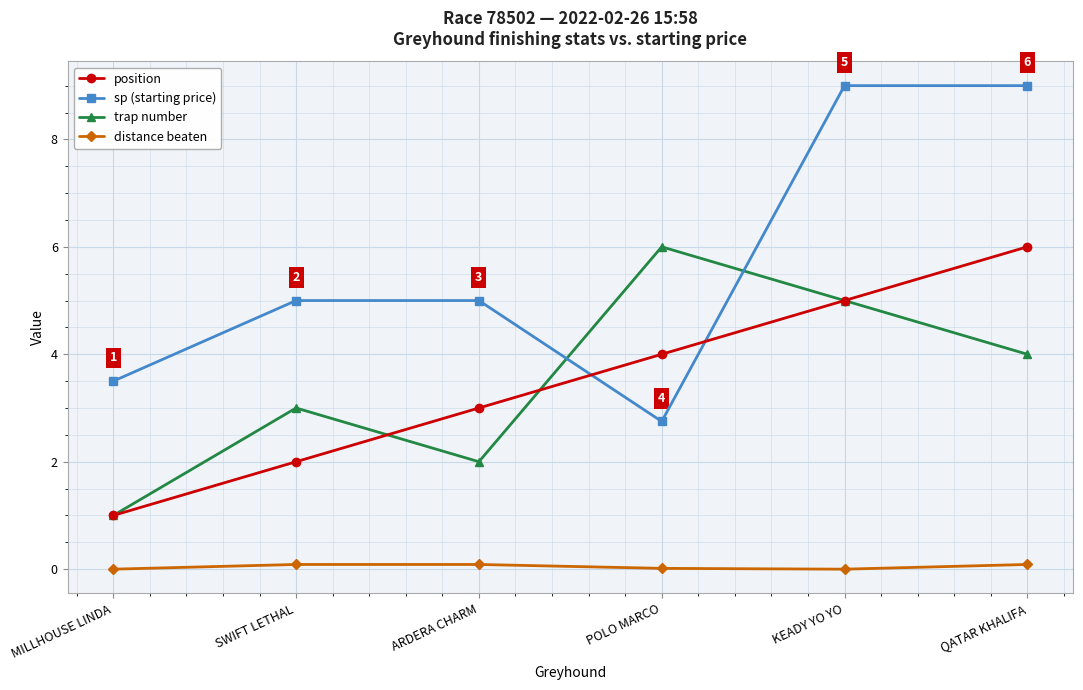

How many categories are shown in the chart?

6